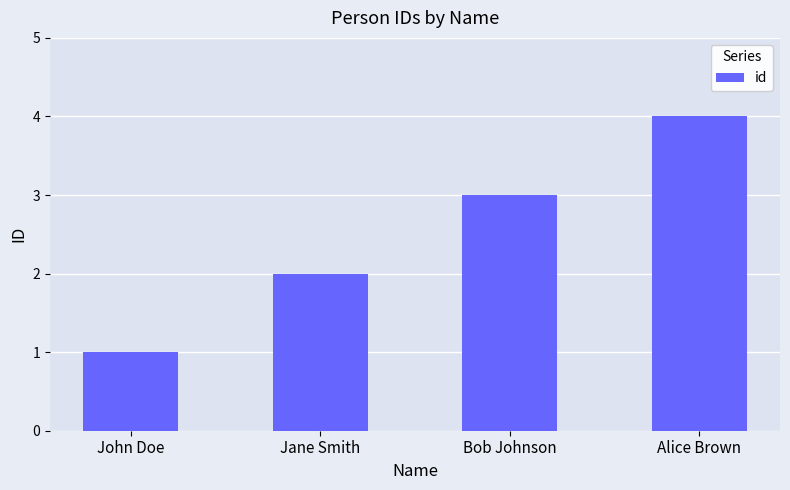

What position from the right is Alice Brown?

1